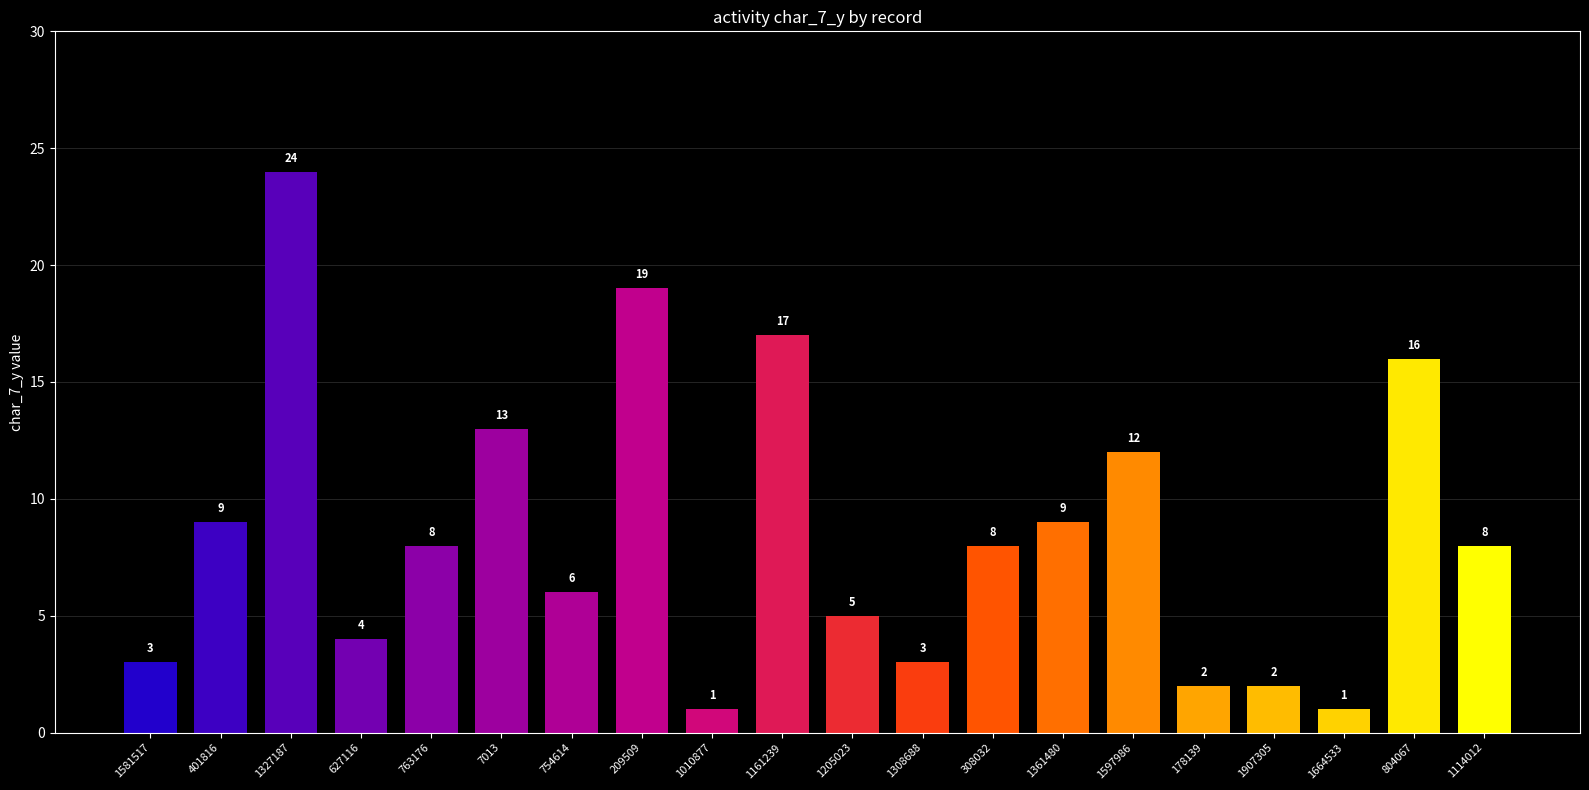

What is the maximum value shown in the chart?

24